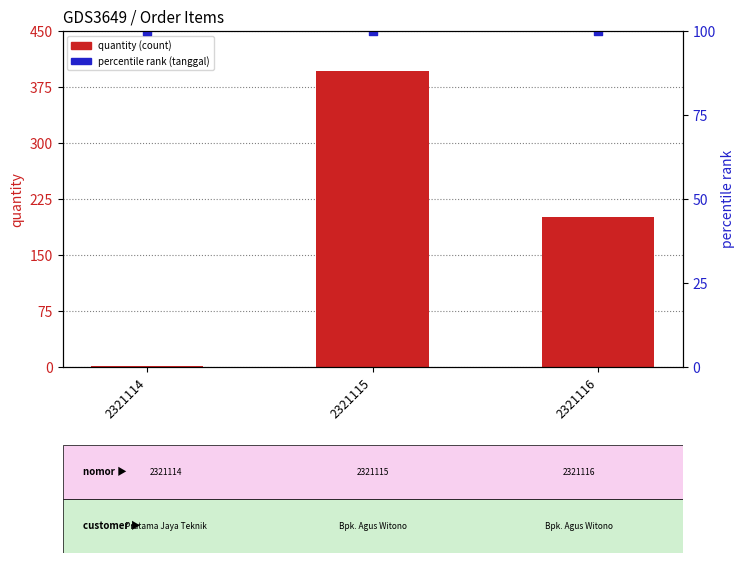

Which series reaches the maximum Y coordinate?

quantity